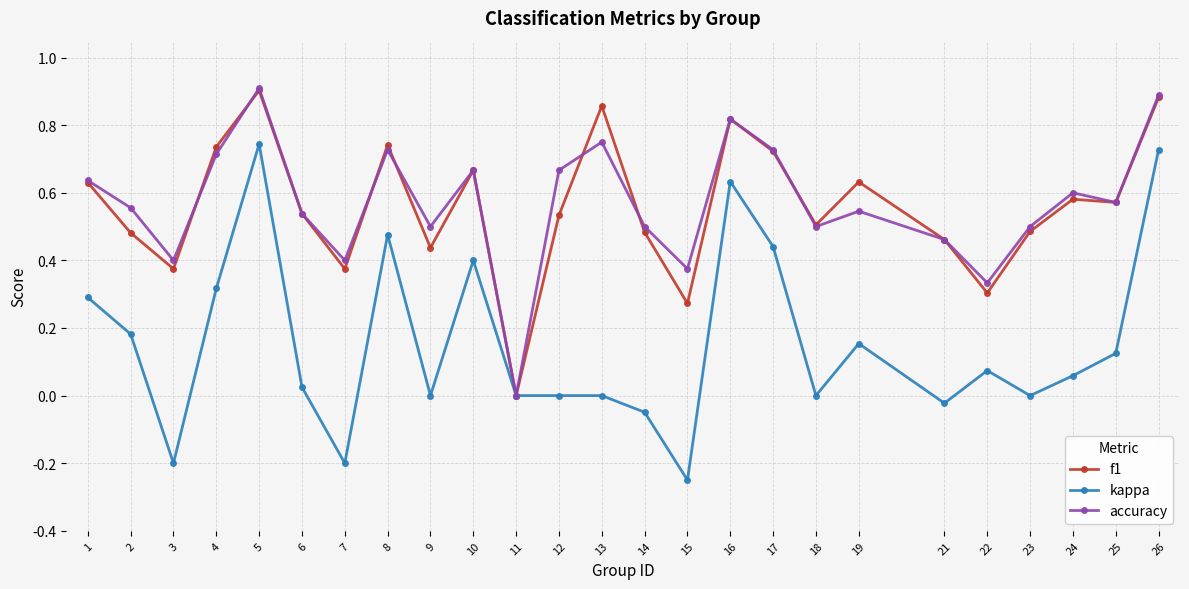

Where is the first local minimum for f1?

3